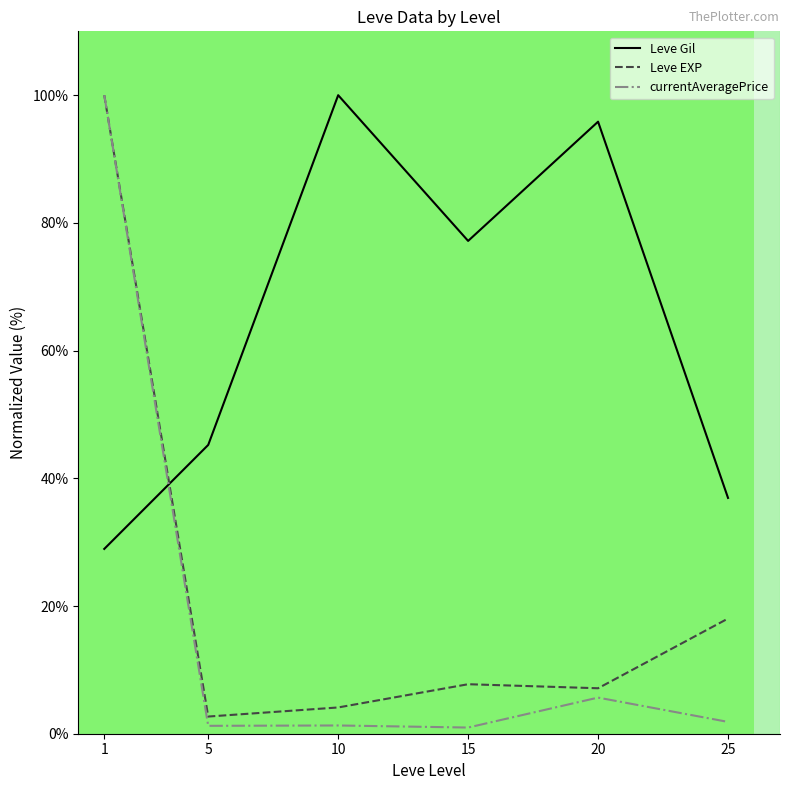

True or false: currentAveragePrice has a value of 9.5 at 20.

False